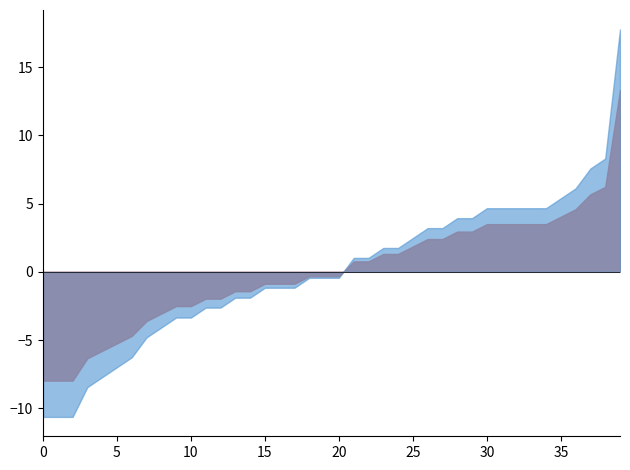

What is the greatest value displayed?

17.8